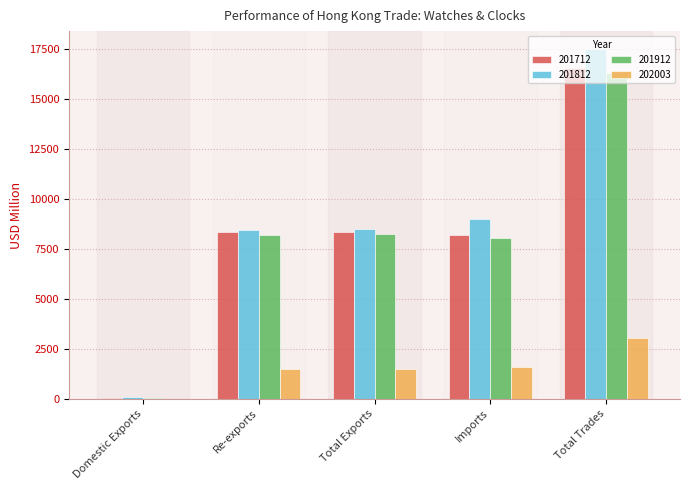

What is the total value across all series at Imports?

26835.8